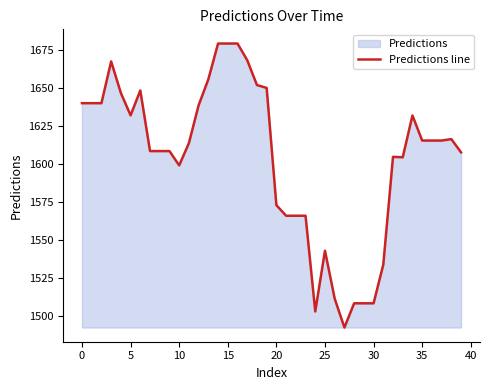

What is the label of the 33rd point from the left?

32